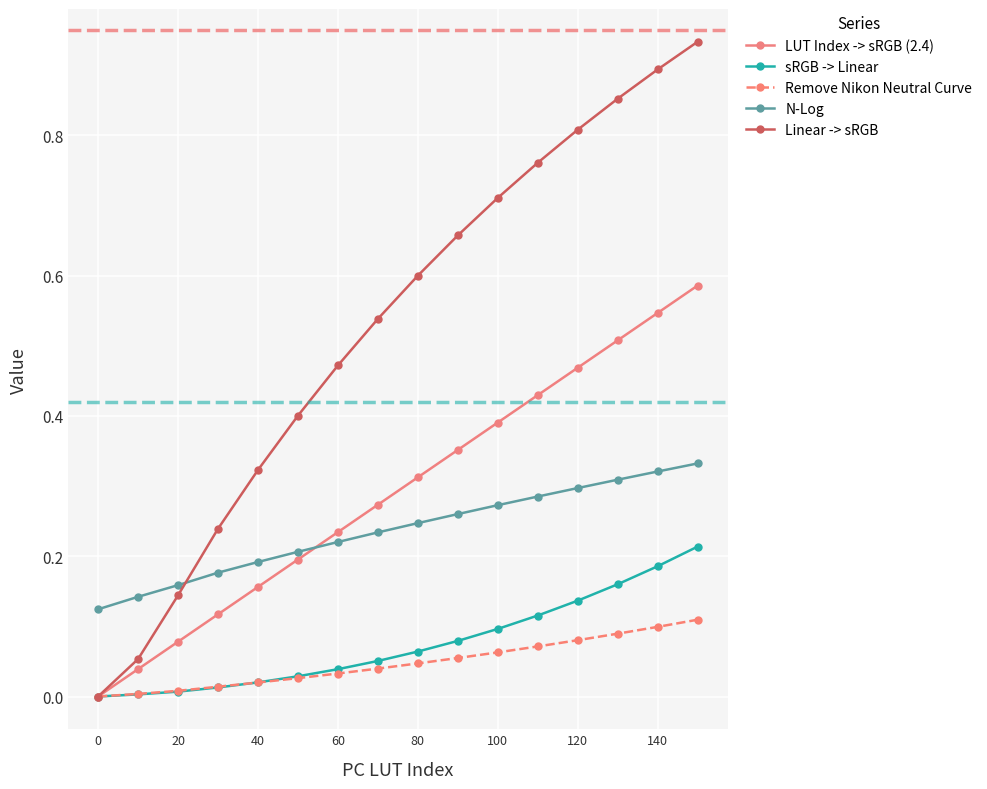

Which series has the largest total across all categories?

Linear -> sRGB